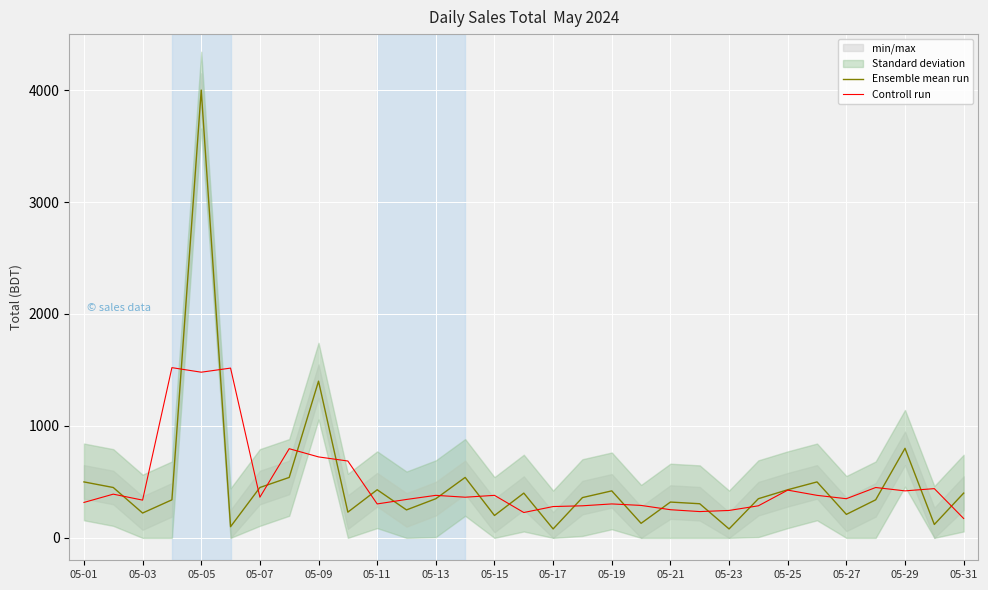

What position from the left is 05-19?

10